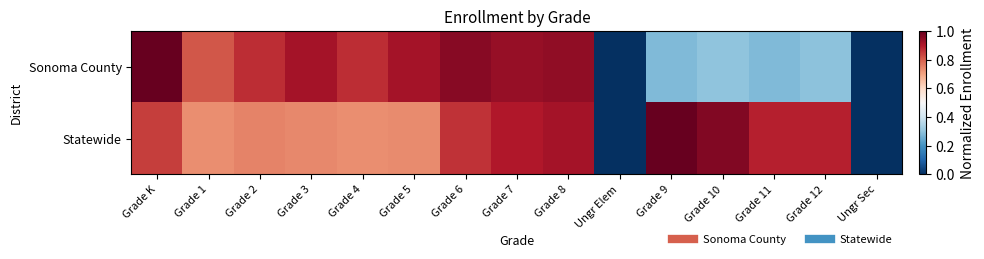

Which series has the largest range (max minus min)?

Statewide